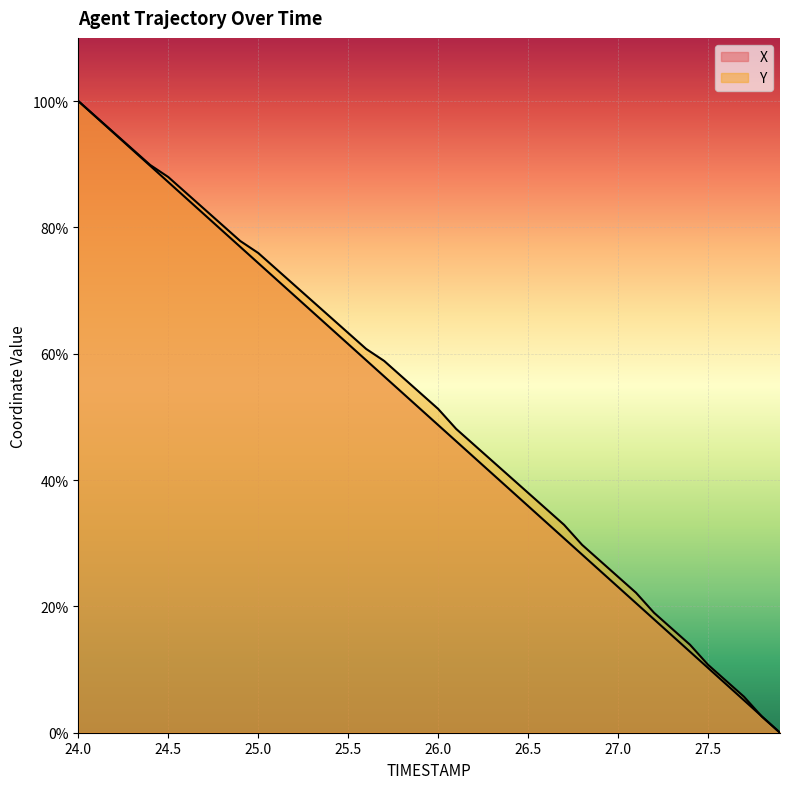

What is the sum of all Y values?

2051.9